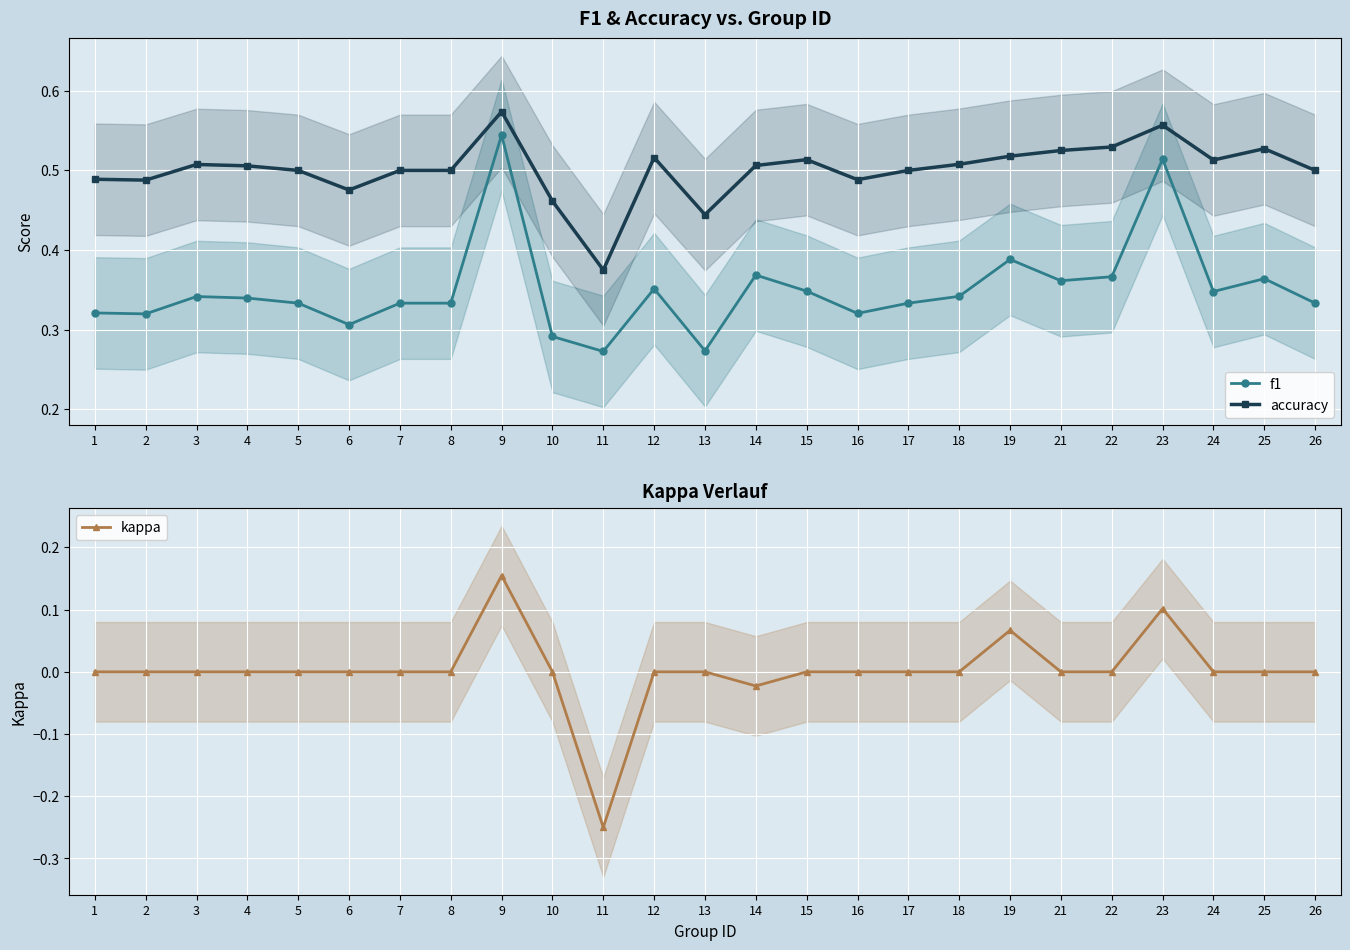

How many interior local valleys does the f1 series have?

7